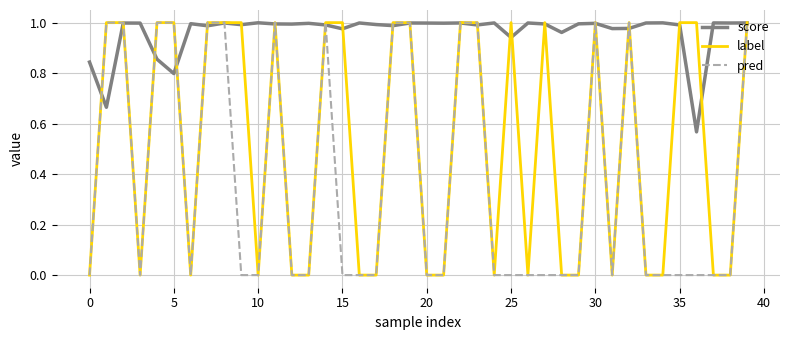

Which series has the largest total across all categories?

score